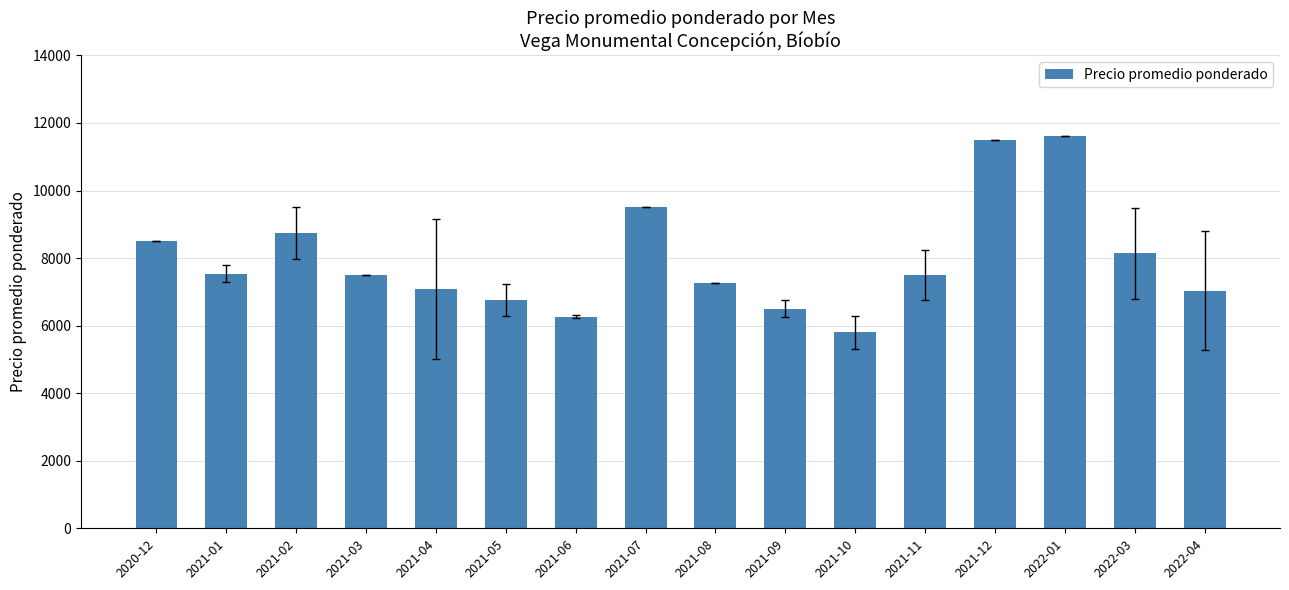

Count the number of data series in this chart.

1